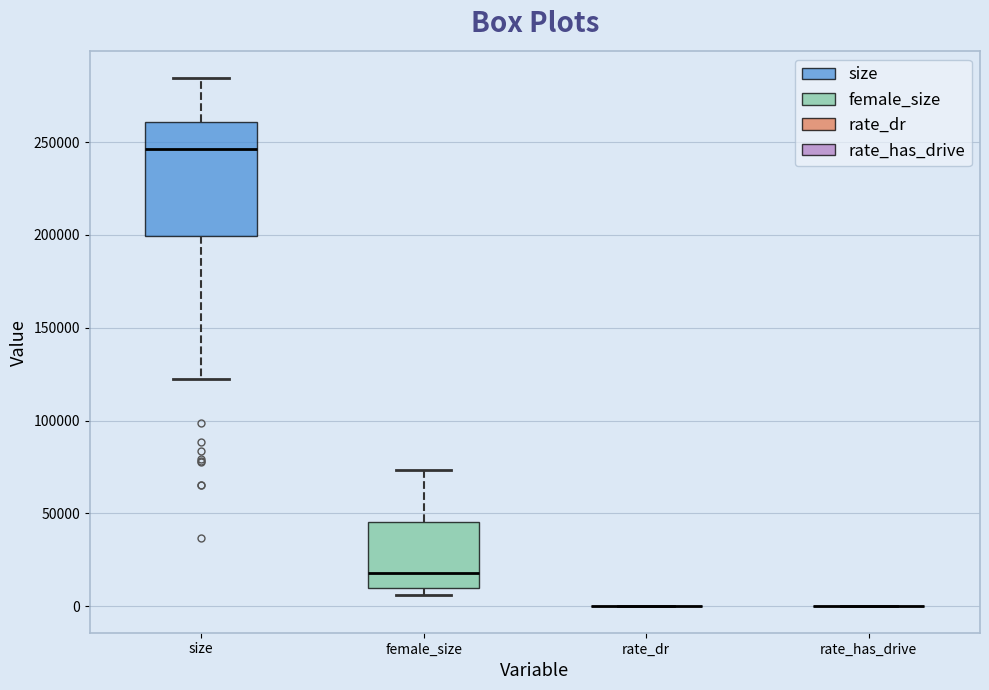

Which box is the tallest, from its lower edge to its upper edge?

size